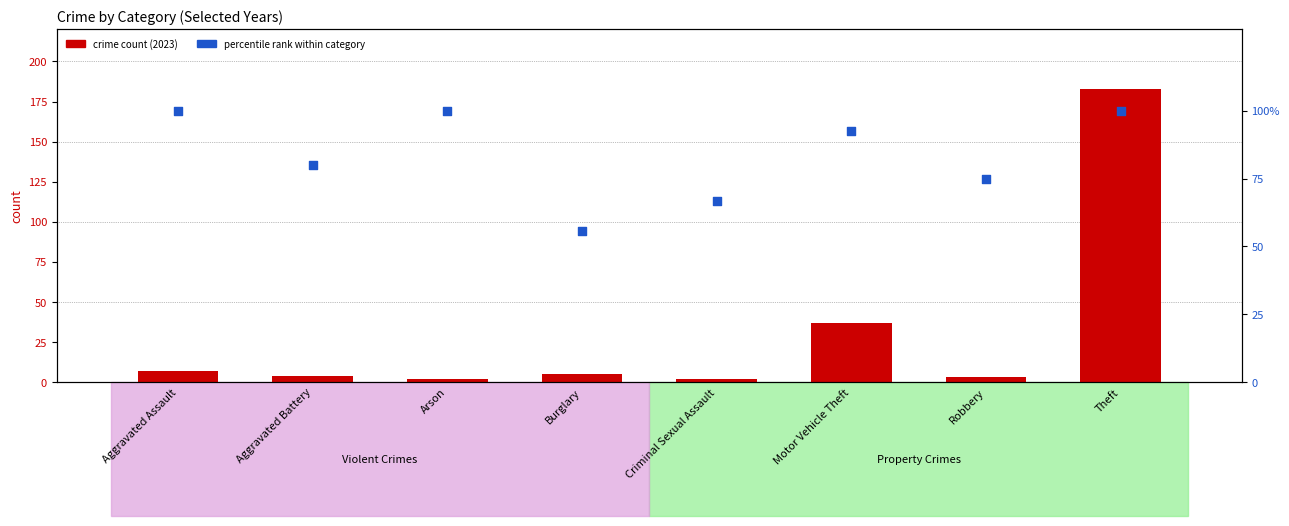

Which series has the largest total across all categories?

percentile rank within category